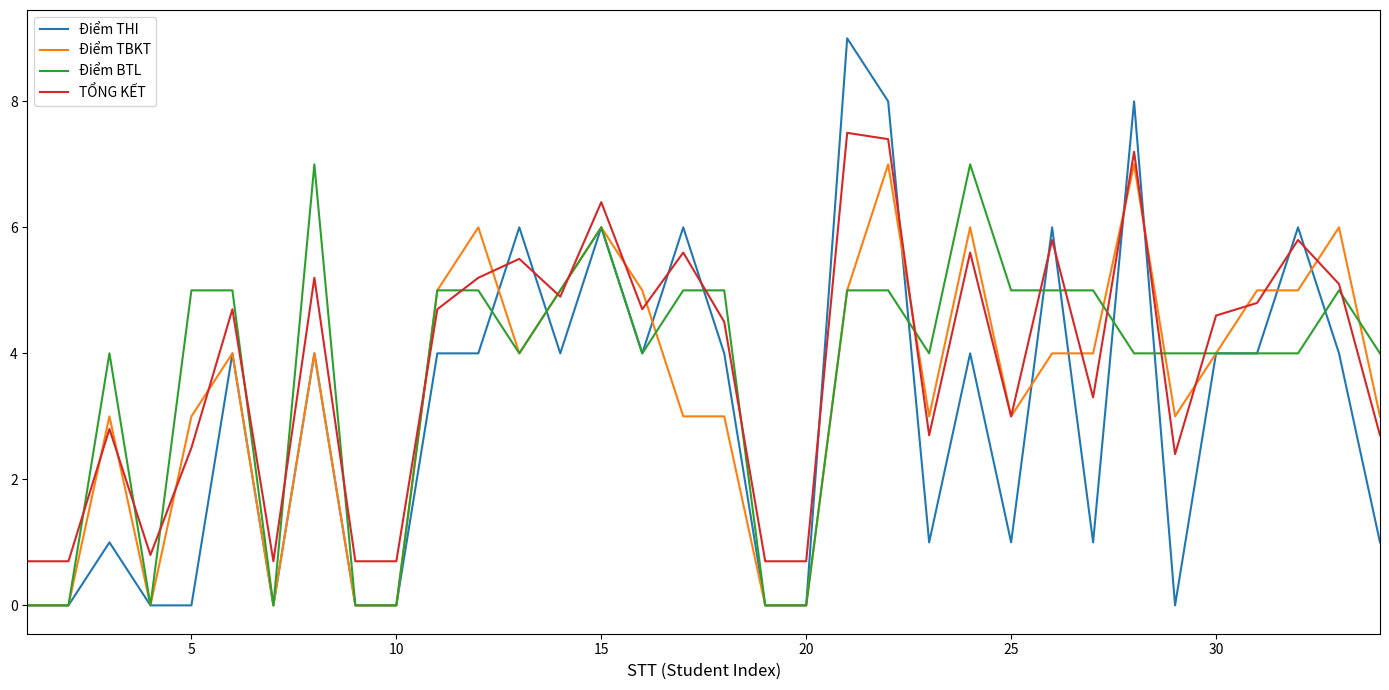

How many Điểm BTL values are between 4 and 5?

23